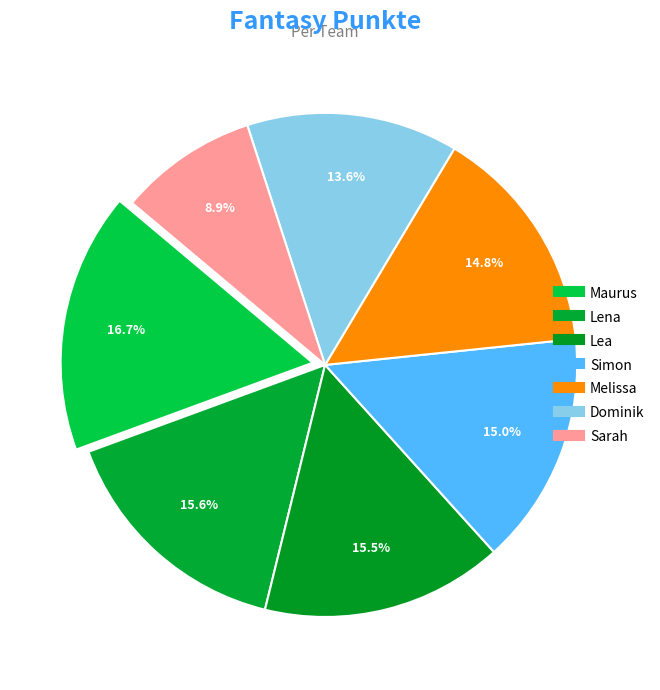

What is the change in value from Maurus to Lea?

-132